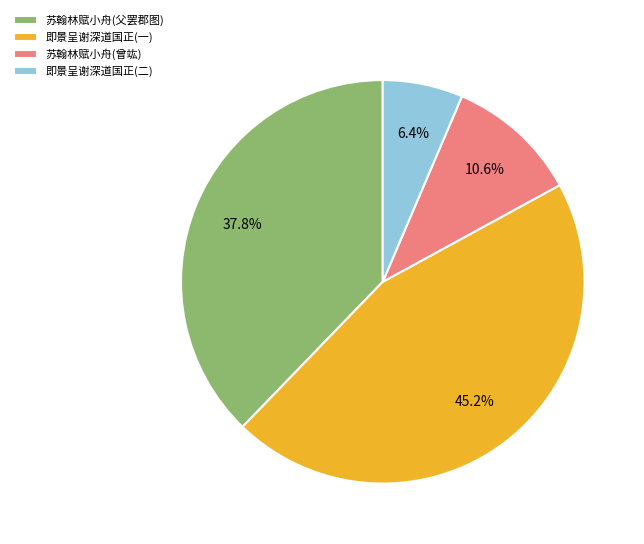

What is the ratio of the value at 苏翰林赋小舟(父罢郡图) to the value at 即景呈谢深道国正(一)?

0.8